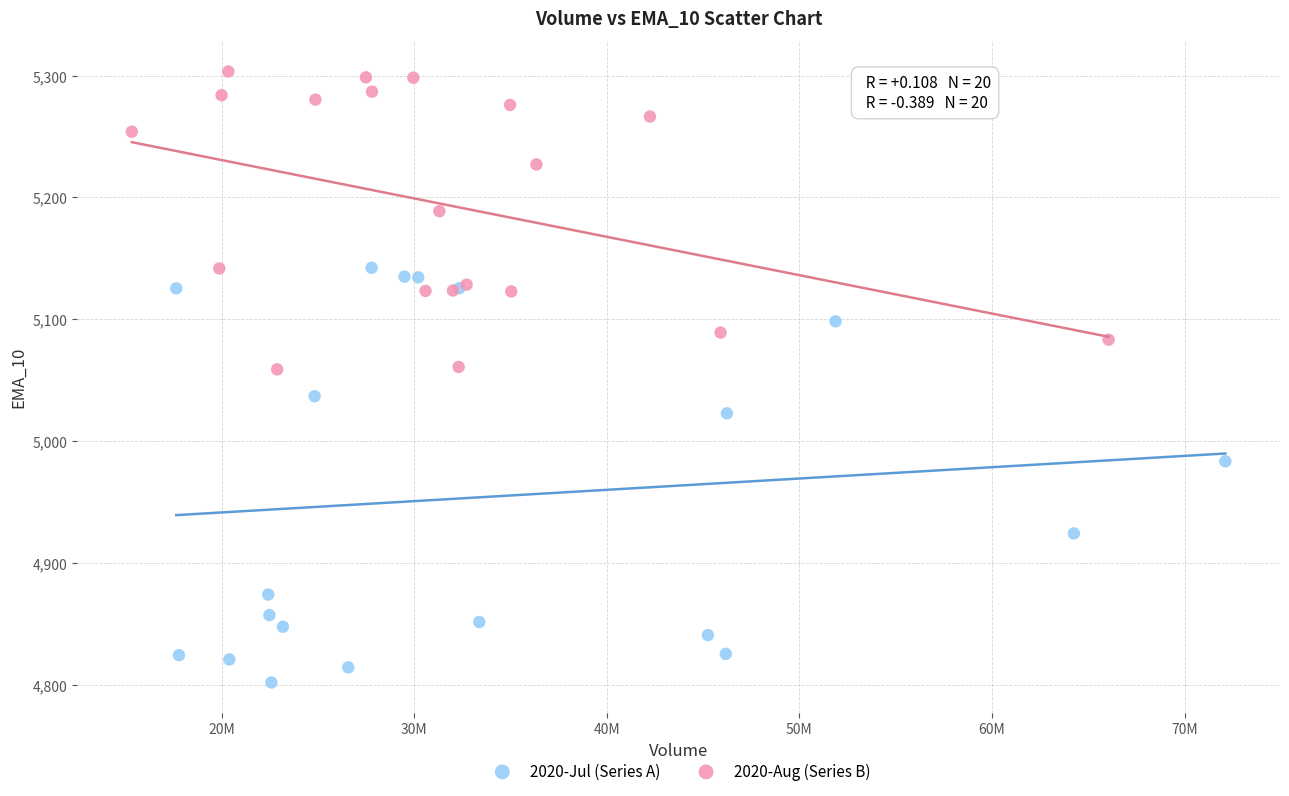

Which series contains the lowest Y value?

2020-Jul (Series A)